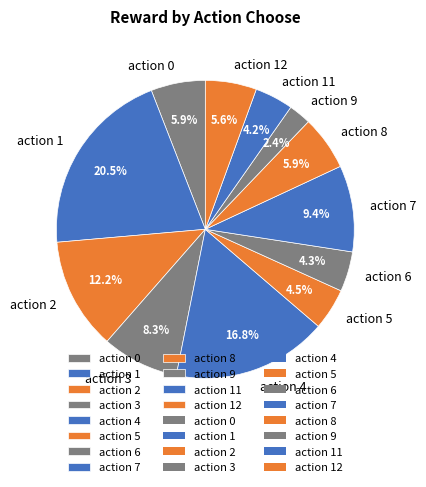

Does any single category account for the majority?

No